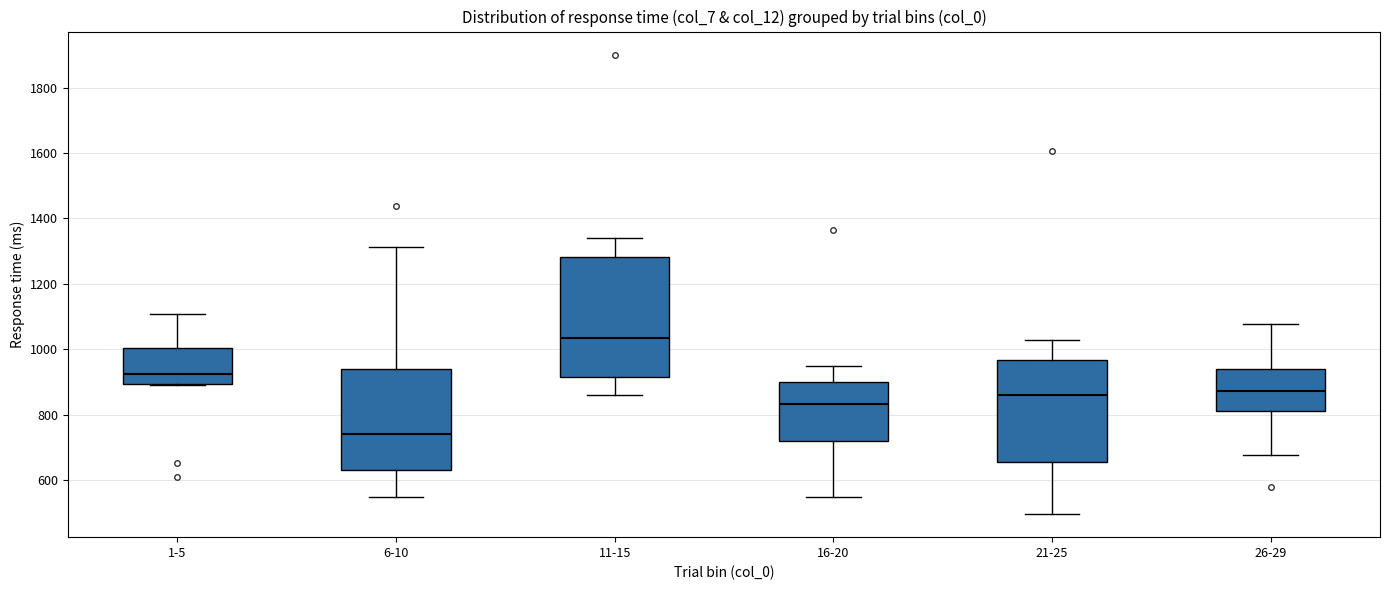

Which box has the lowest median line?

6-10